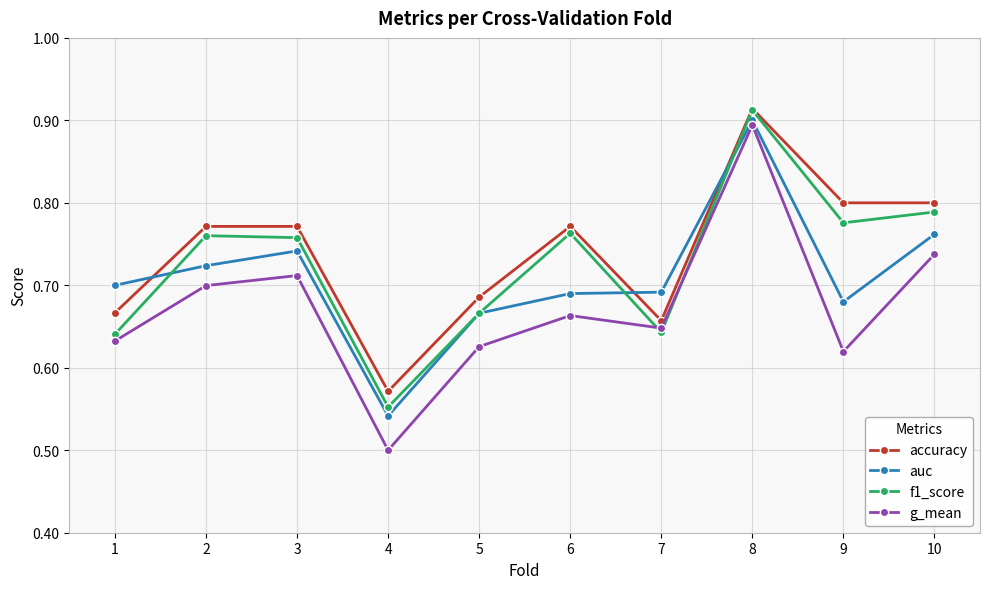

What is the difference between the second highest and minimum values in the f1_score series?

0.2